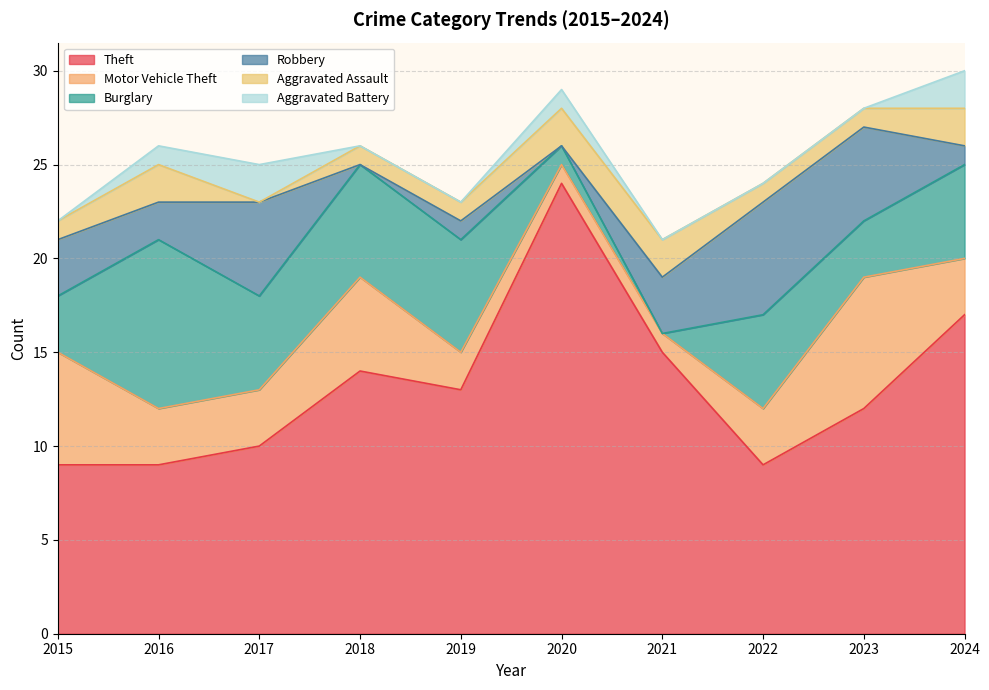

How many series are shown in this chart?

6